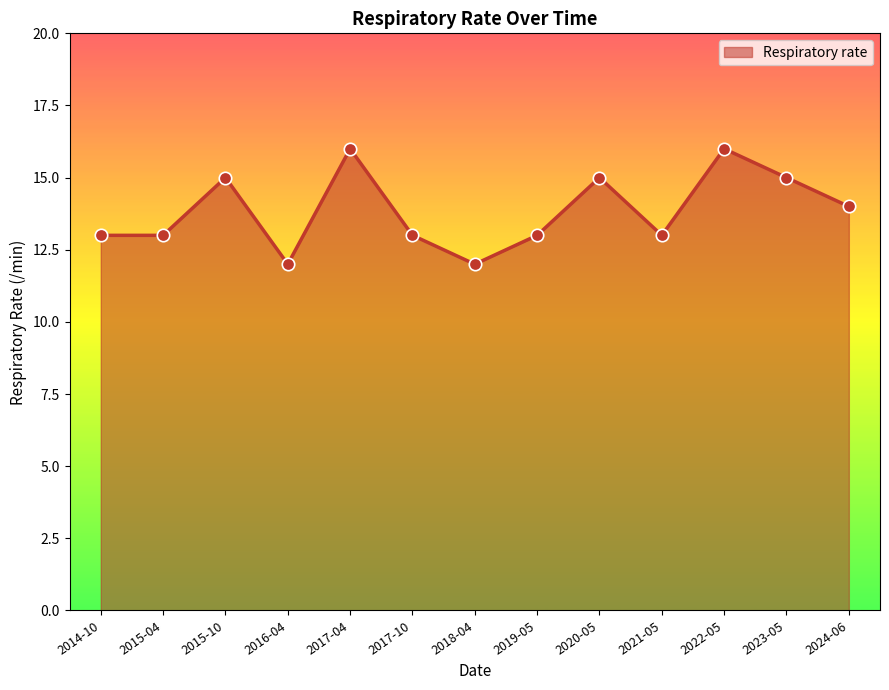

Between 2023-05 and 2015-04, which is larger?

2023-05